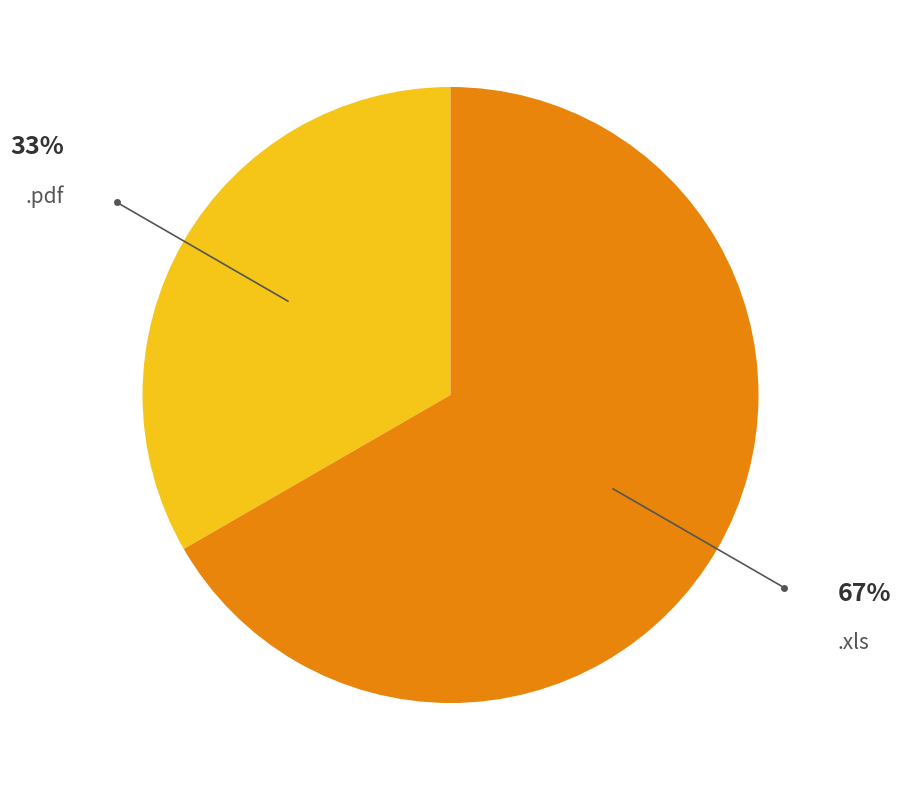

Is there a majority slice in this chart?

Yes